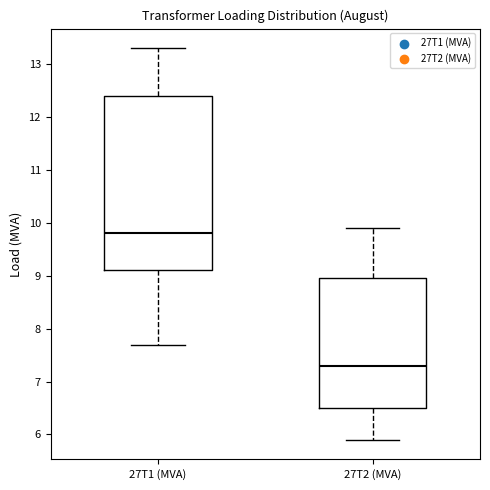

Which box's median line is the lowest?

27T2 (MVA)